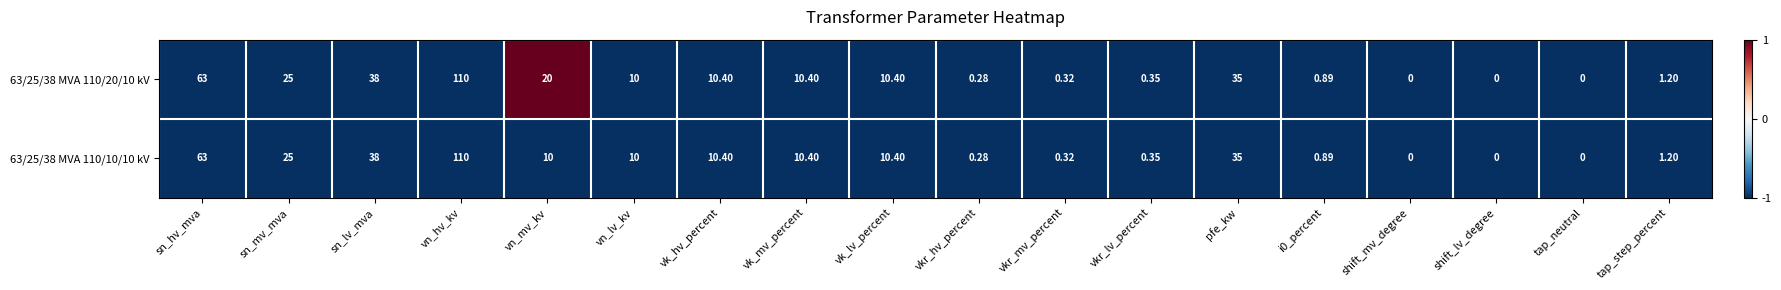

At which category is the sum across all series the highest?

vn_hv_kv